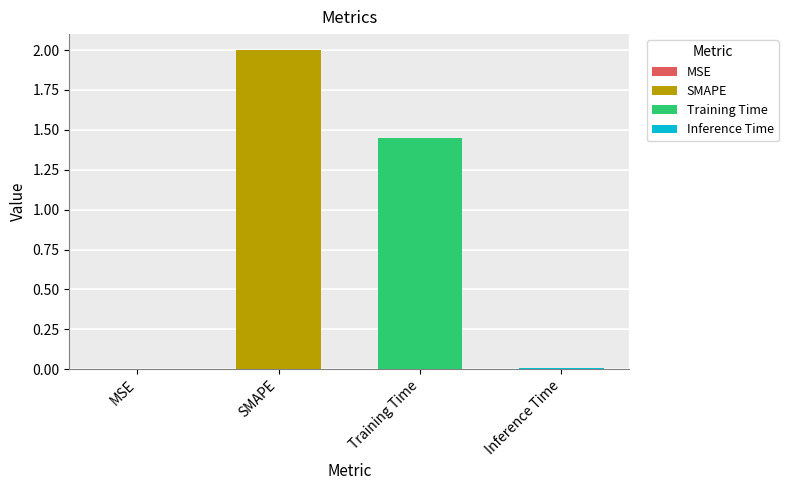

Is it true that the value at Training Time is 1.5?

True